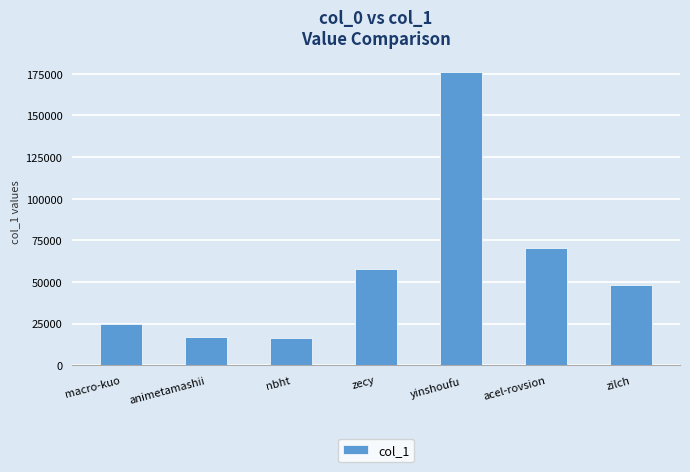

How many bars are there in total?

7